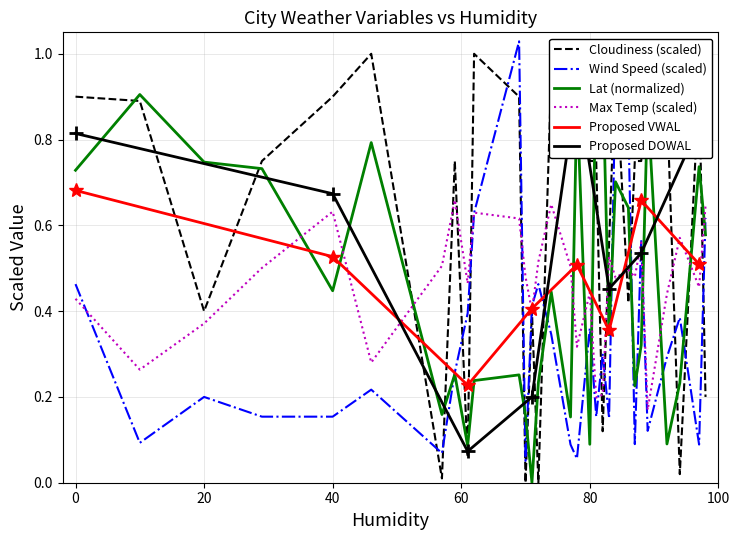

How many categories are shown in the chart?

30